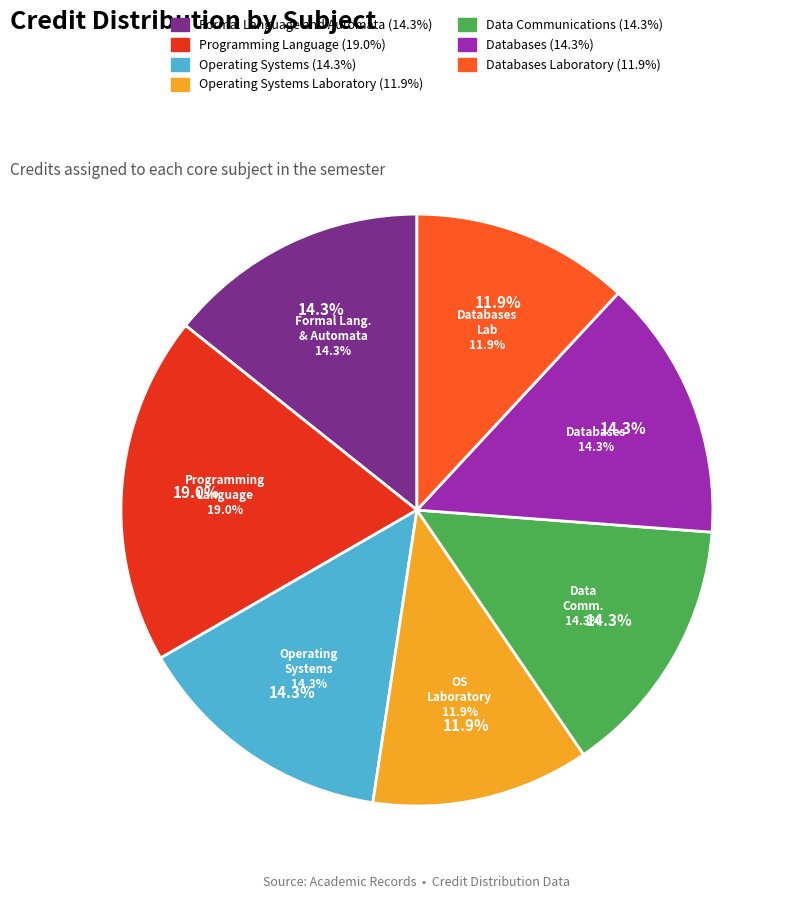

Combined, what portion of the pie is Operating Systems and Formal Language and Automata?

28.6%